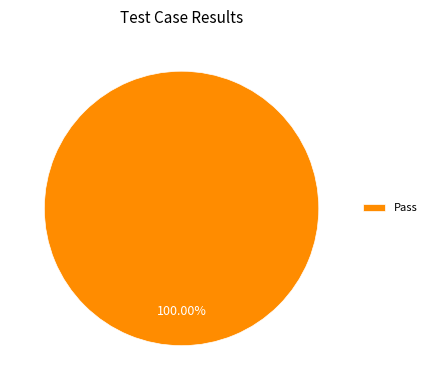

Rank the categories by value from highest to lowest.

Pass